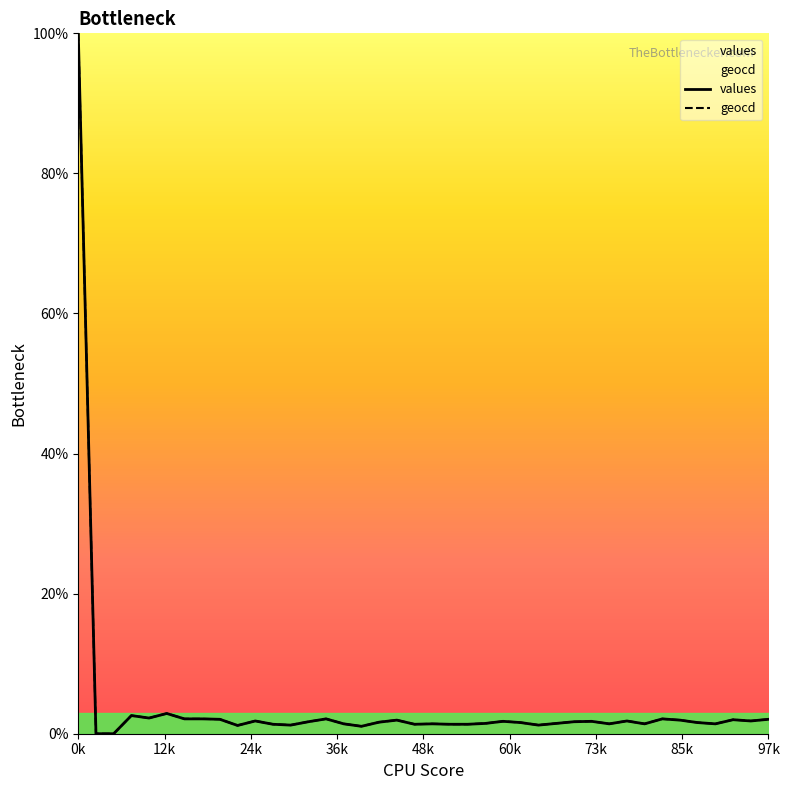

How many categories are shown in the chart?

40